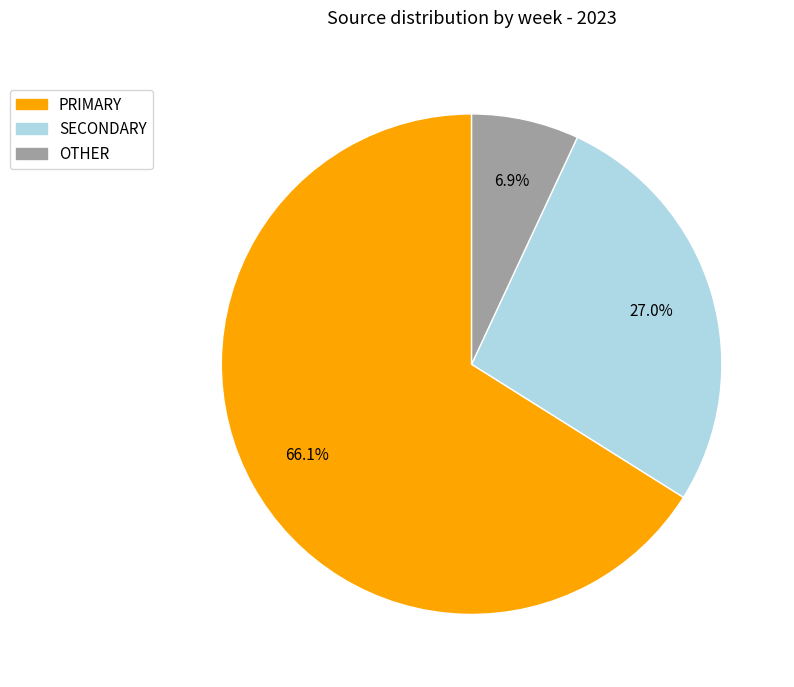

Does any single category account for the majority?

Yes